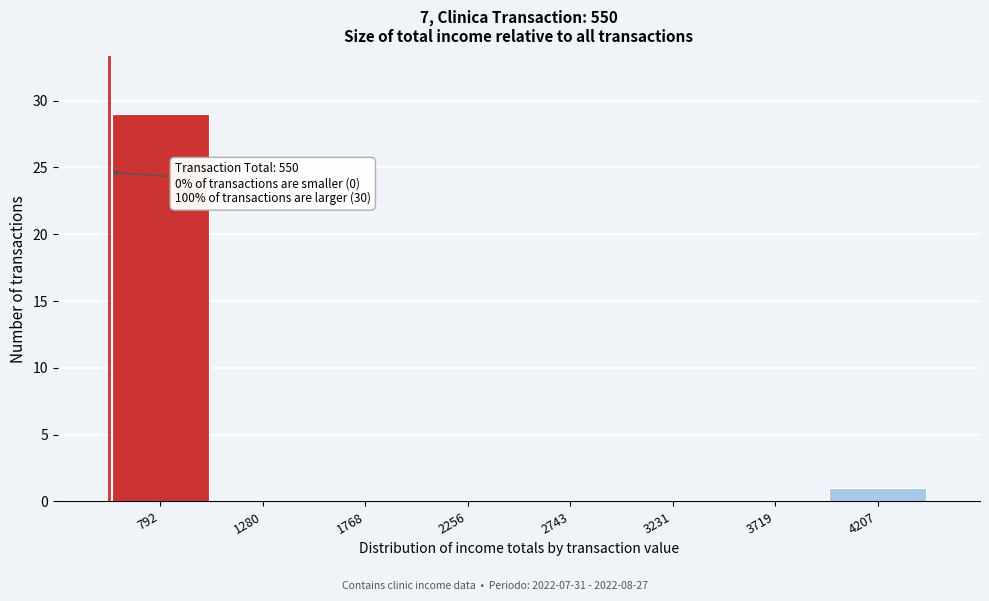

Which range on the x-axis has the tallest bar?

550 to 1050